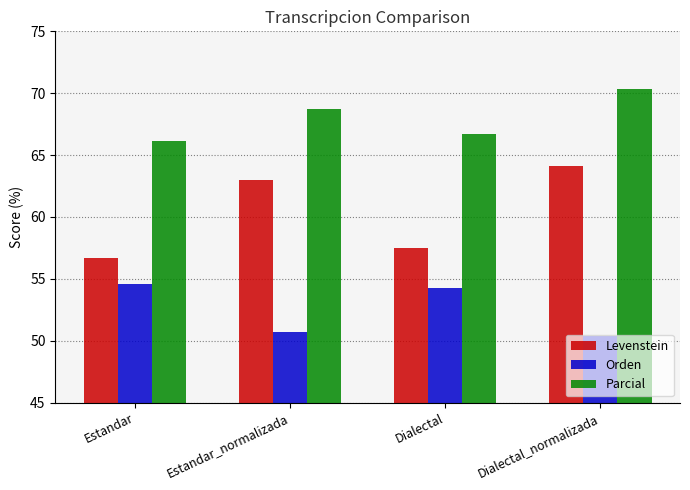

True or false: Levenstein has a value of 63.0 at Estandar_normalizada.

True